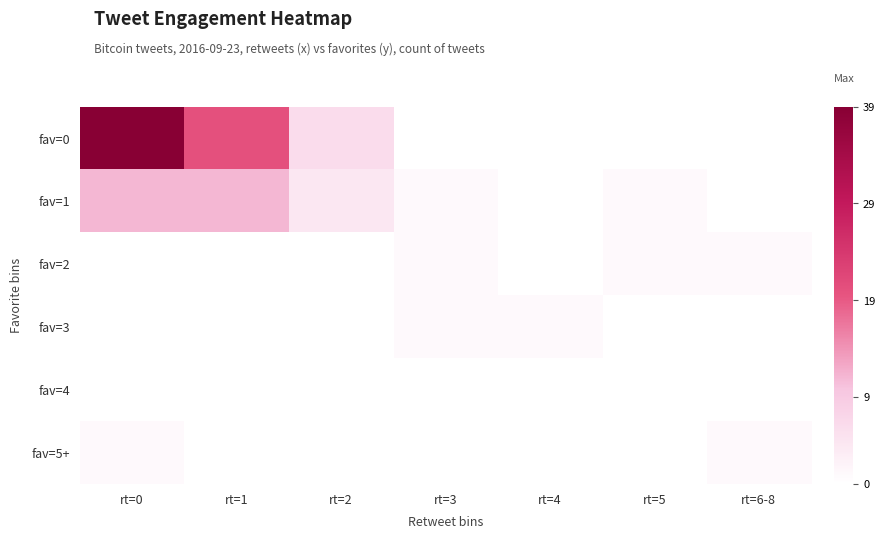

List the series in order of their peak value, highest first.

fav=0, fav=1, fav=2, fav=3, fav=5+, fav=4